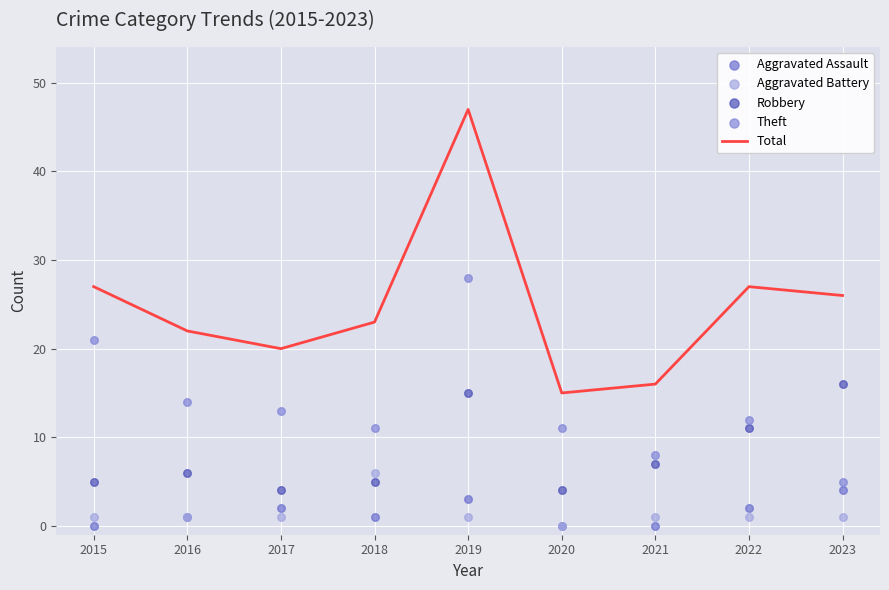

At how many categories does at least one series exceed 8?

9